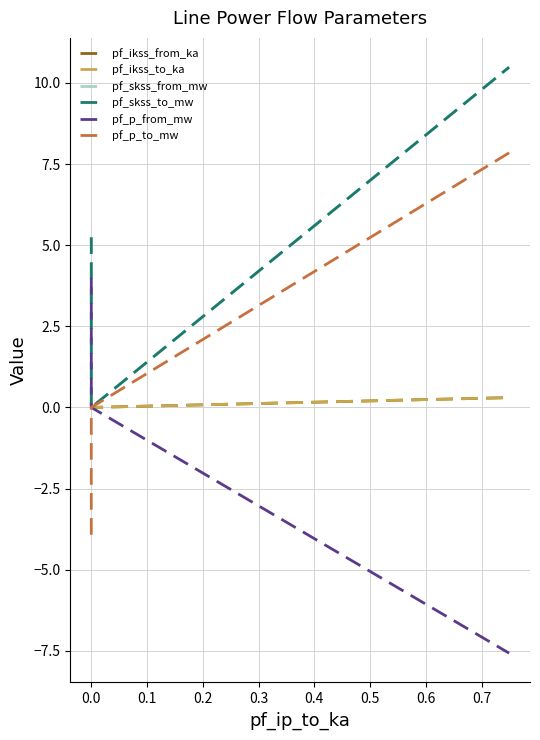

Is it true that pf_ikss_to_ka equals 0.2 at 0.0?

False